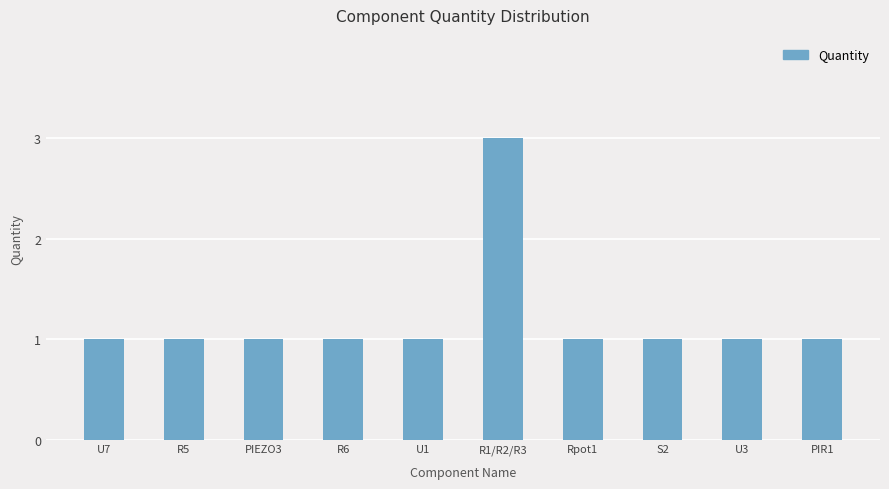

How many series are shown in this chart?

1